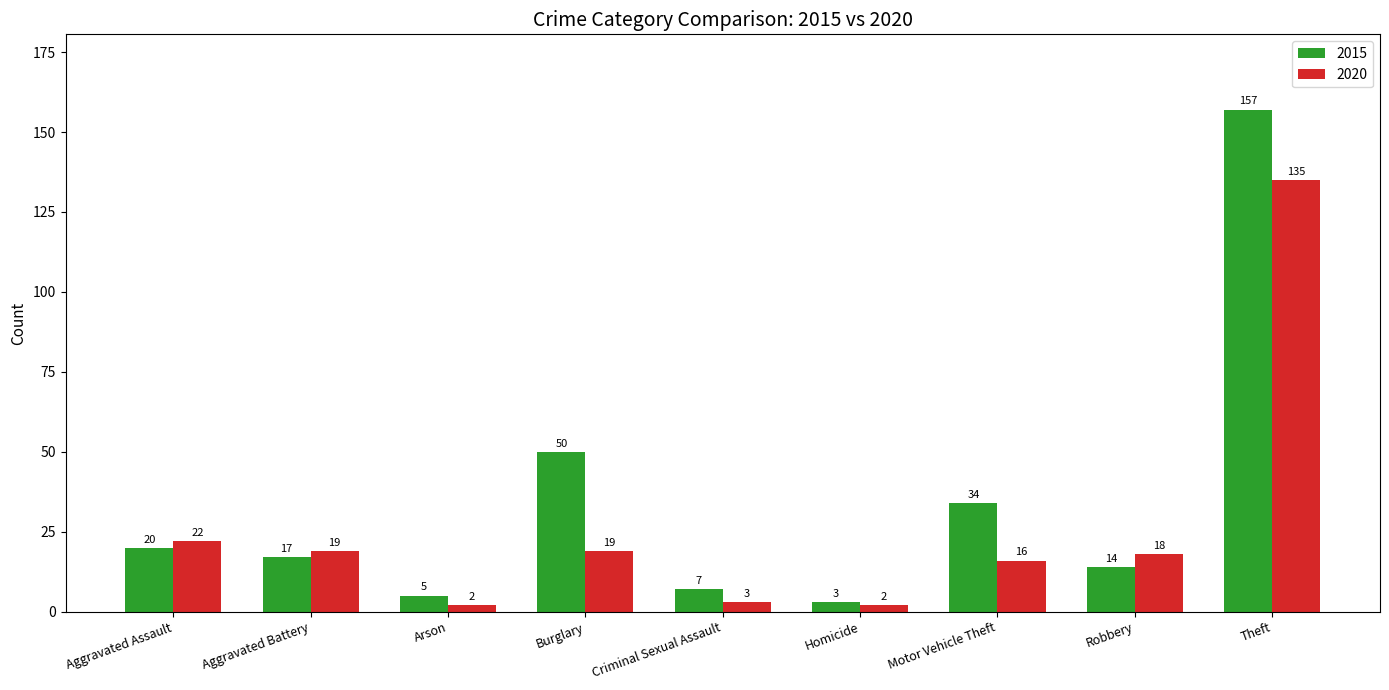

At which category is the sum across all series the highest?

Theft